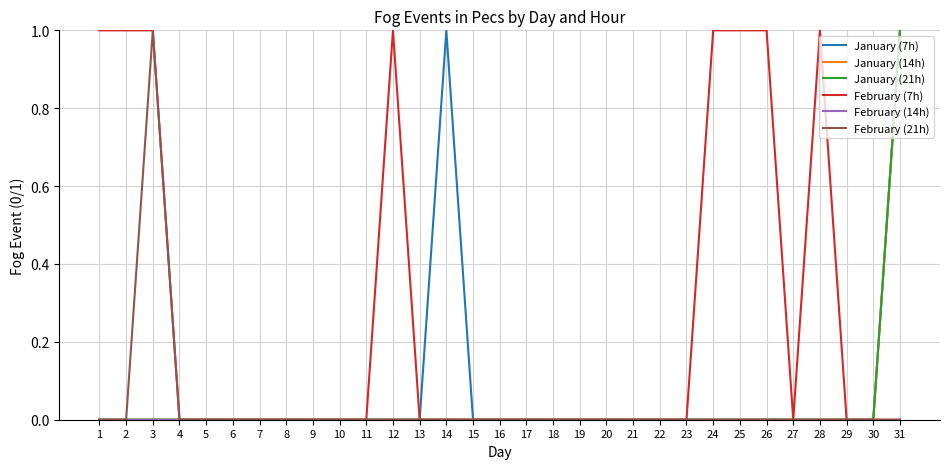

Reading left to right, list all the values displayed in this chart.

January (7h): 0	0	0	0	0	0	0	0	0	0	0	0	0	1	0	0	0	0	0	0	0	0	0	0	0	0	0	0	0	0	1
January (14h): 0	0	0	0	0	0	0	0	0	0	0	0	0	0	0	0	0	0	0	0	0	0	0	0	0	0	0	0	0	0	1
January (21h): 0	0	0	0	0	0	0	0	0	0	0	0	0	0	0	0	0	0	0	0	0	0	0	0	0	0	0	0	0	0	1
February (7h): 1	1	1	0	0	0	0	0	0	0	0	1	0	0	0	0	0	0	0	0	0	0	0	1	1	1	0	1	0	0	0
February (14h): 0	0	0	0	0	0	0	0	0	0	0	0	0	0	0	0	0	0	0	0	0	0	0	0	0	0	0	0	0	0	0
February (21h): 0	0	1	0	0	0	0	0	0	0	0	0	0	0	0	0	0	0	0	0	0	0	0	0	0	0	0	0	0	0	0